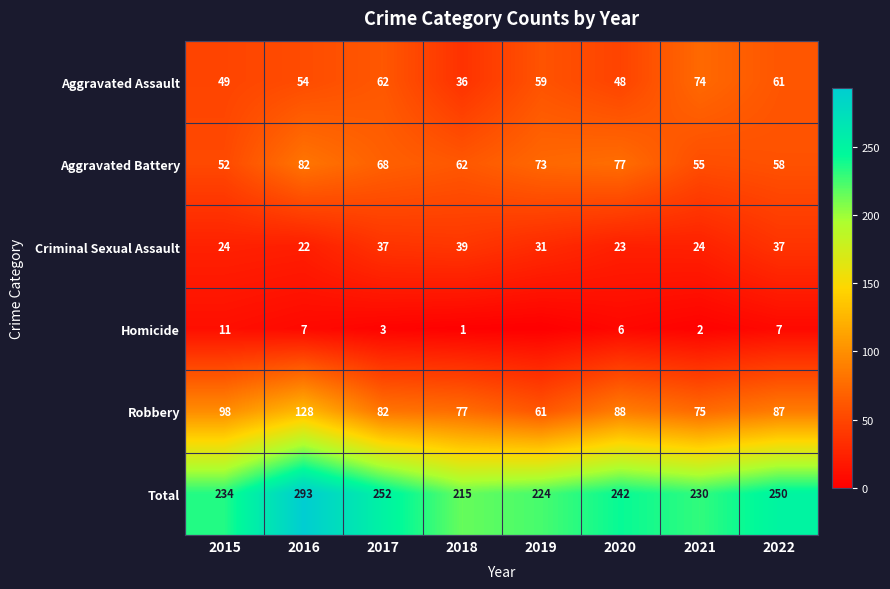

At which label is Criminal Sexual Assault closest to 30?

2019